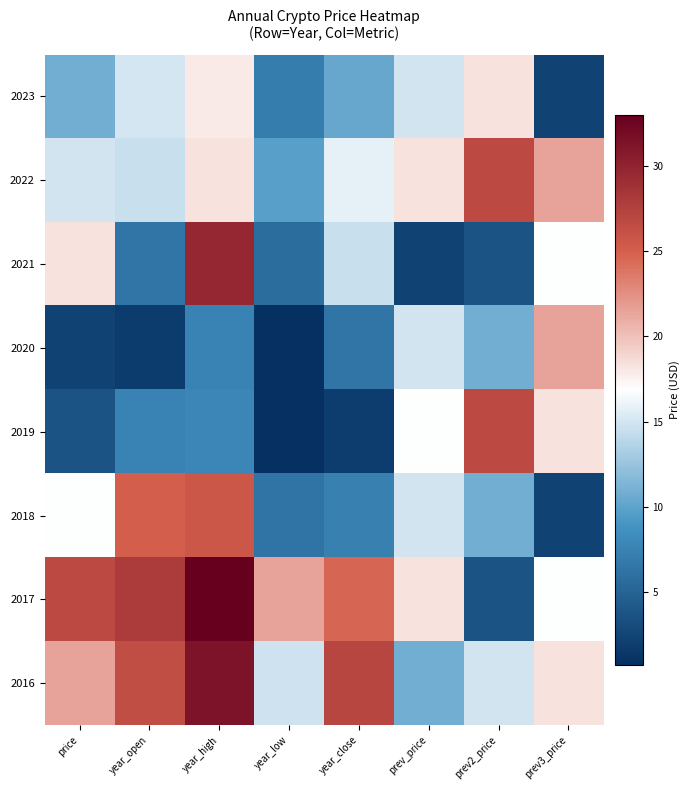

At which category is the sum across all series the highest?

year_high